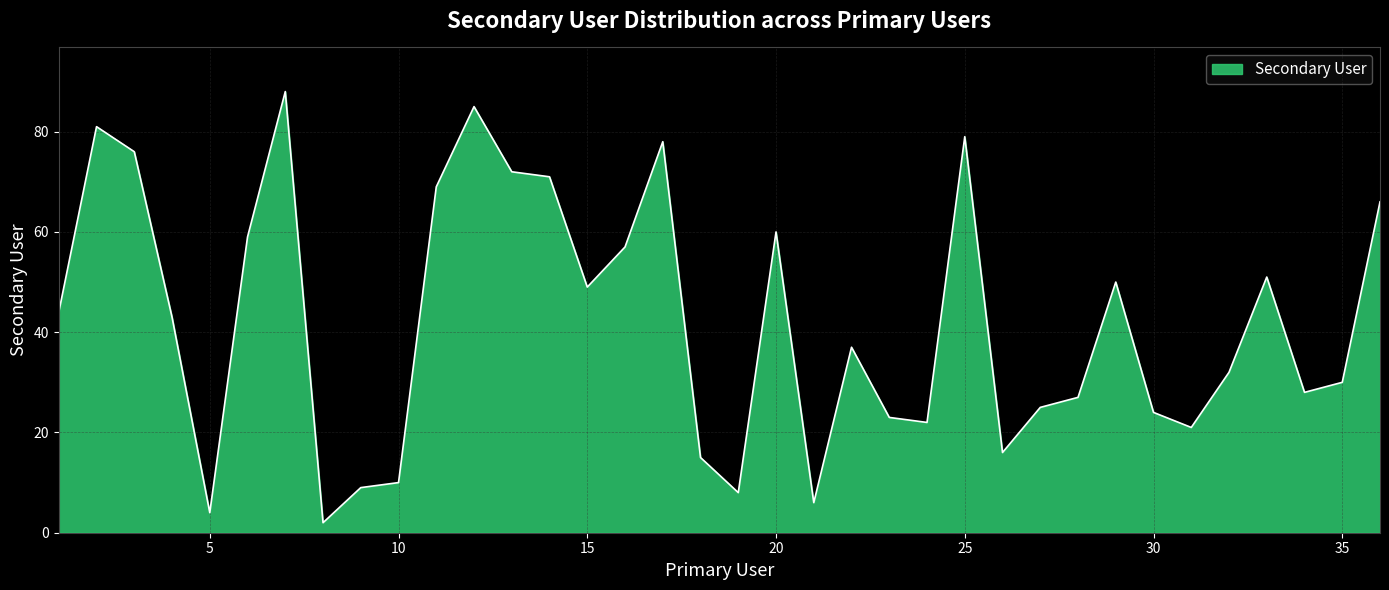

What is the greatest value displayed?

88